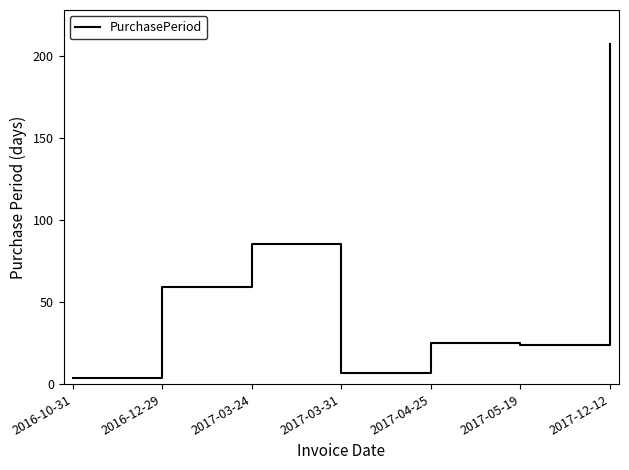

What is the greatest value displayed?

207